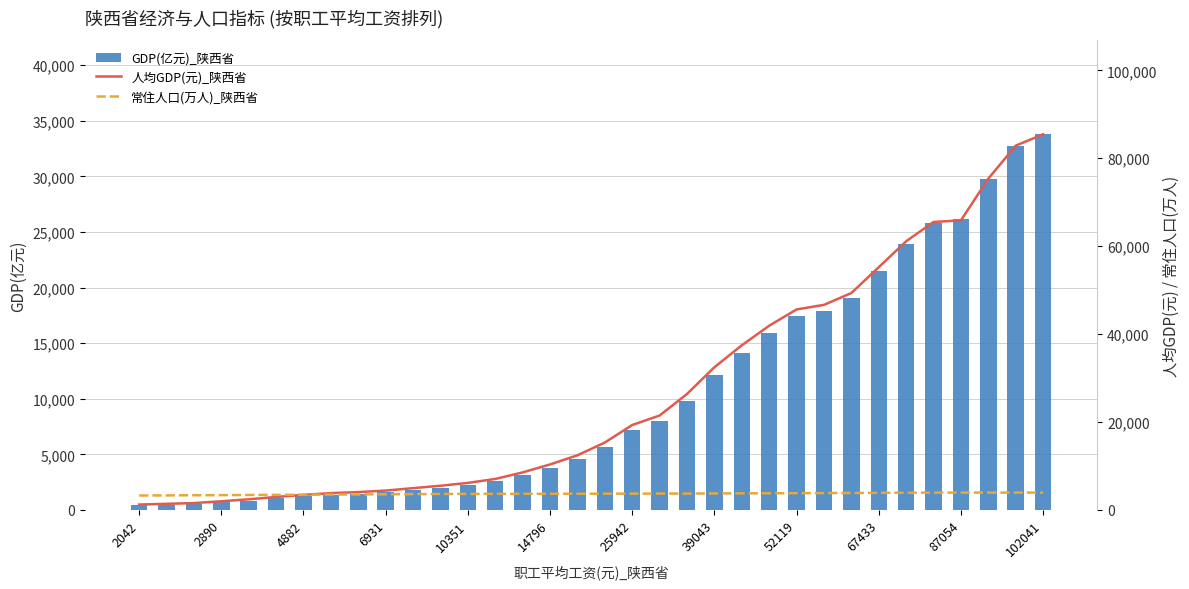

What is the total value across all series at 31?

109115.0